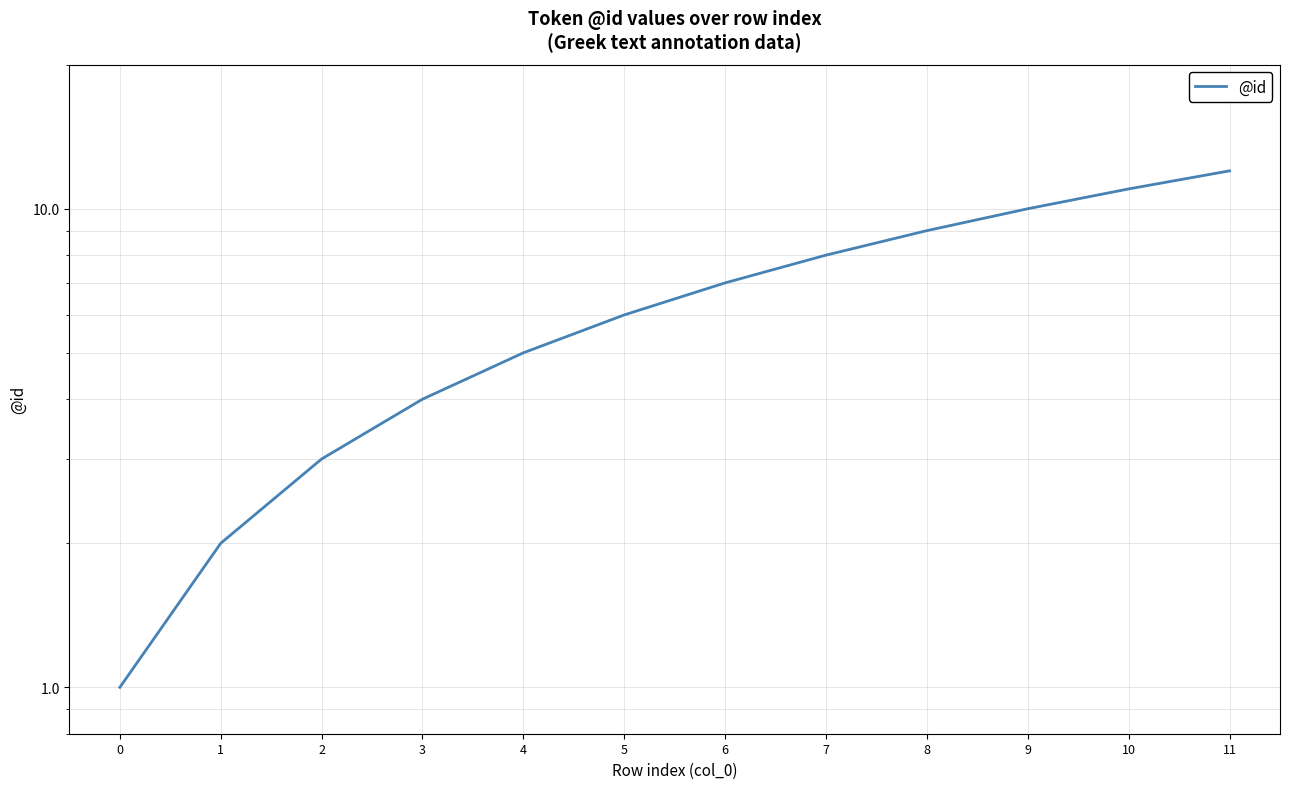

List the labels in order of value, smallest first.

0, 1, 2, 3, 4, 5, 6, 7, 8, 9, 10, 11